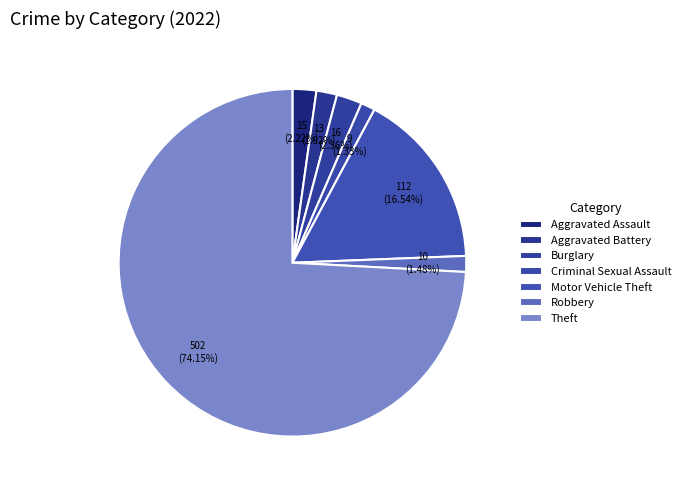

Count the number of slices in the pie.

7